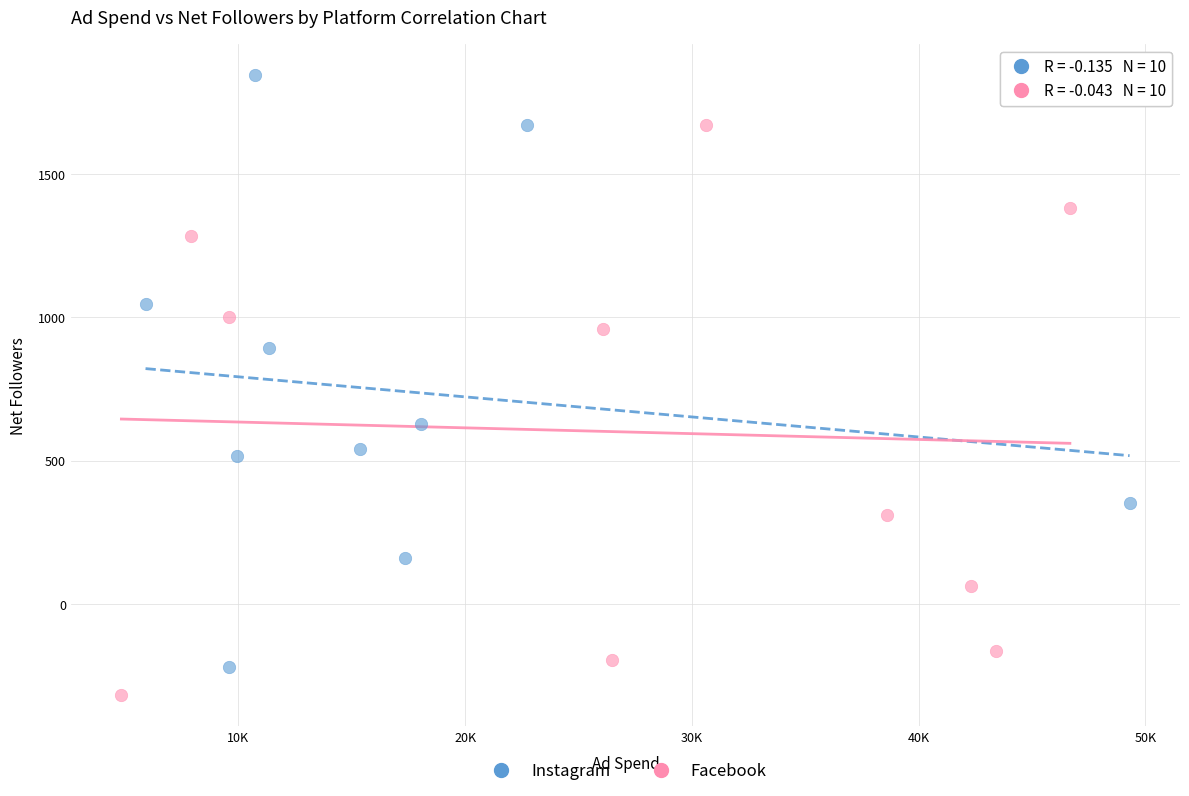

Which series contains the lowest Y value?

Facebook